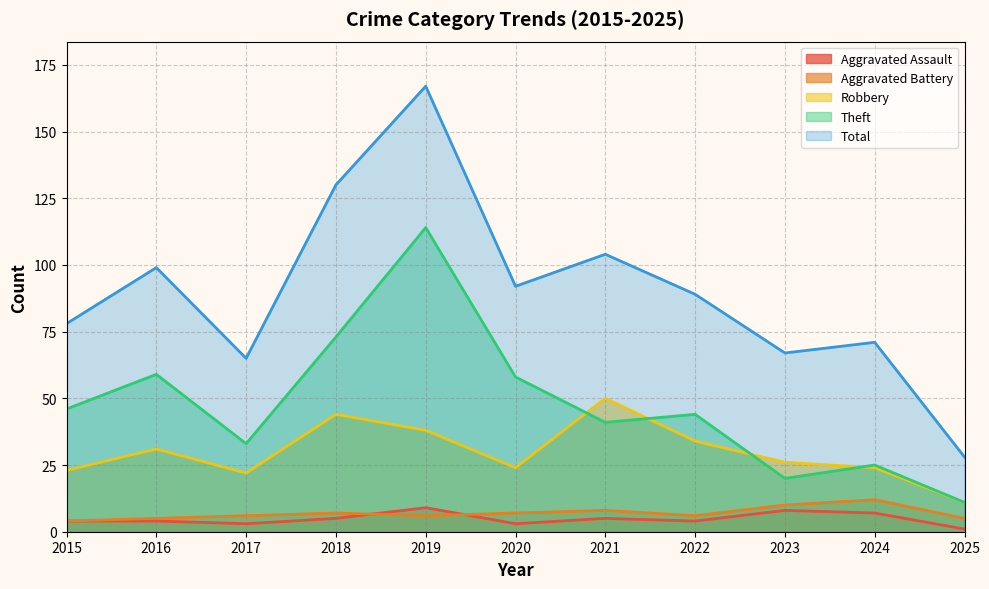

Reading left to right, list all the values displayed in this chart.

Aggravated Assault: 4	4	3	5	9	3	5	4	8	7	1
Aggravated Battery: 4	5	6	7	6	7	8	6	10	12	5
Robbery: 23	31	22	44	38	24	50	34	26	24	11
Theft: 46	59	33	73	114	58	41	44	20	25	11
Total: 78	99	65	130	167	92	104	89	67	71	28